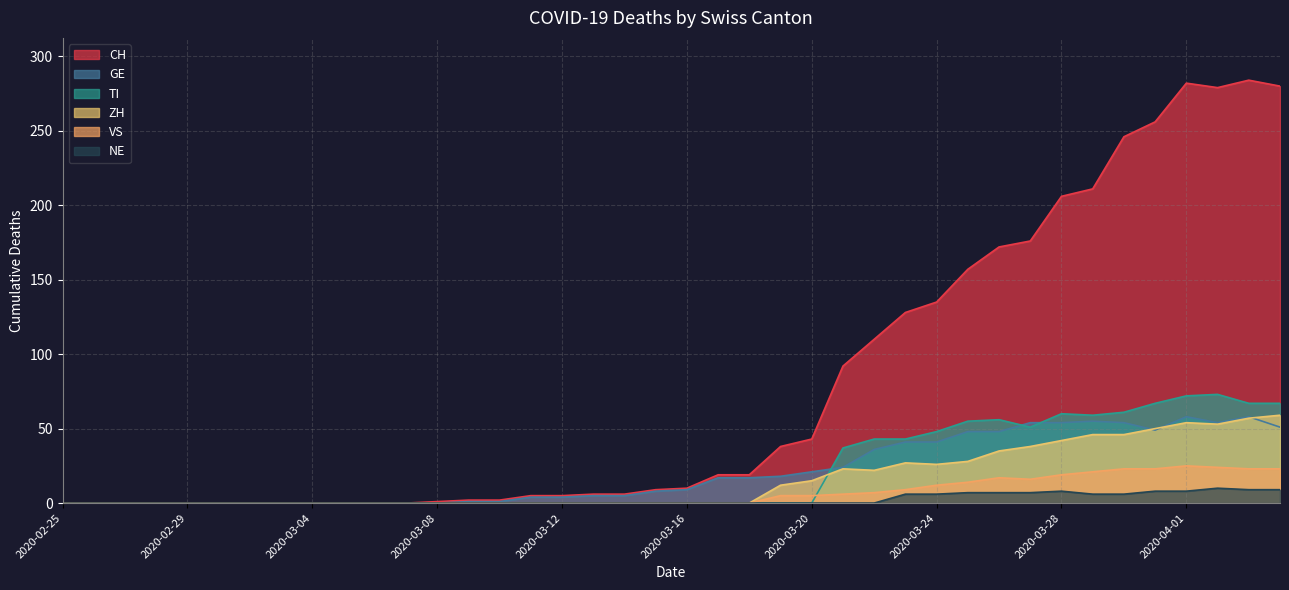

Reading left to right, extract all data points from this chart.

CH: 0	0	0	0	0	0	0	0	0	0	0	0	1	2	2	5	5	6	6	9	10	19	19	38	43	92	110	128	135	157	172	176	206	211	246	256	282	279	284	280
GE: 0	0	0	0	0	0	0	0	0	0	0	0	0	1	1	4	4	5	5	8	9	17	17	18	21	24	36	41	41	48	48	54	54	55	54	49	58	54	58	51
VS: 0	0	0	0	0	0	0	0	0	0	0	0	0	0	0	0	0	0	0	0	0	0	0	5	5	6	7	9	12	14	17	16	19	21	23	23	25	24	23	23
ZH: 0	0	0	0	0	0	0	0	0	0	0	0	0	0	0	0	0	0	0	0	0	0	0	12	15	23	22	27	26	28	35	38	42	46	46	50	54	53	57	59
TI: 0	0	0	0	0	0	0	0	0	0	0	0	0	0	0	0	0	0	0	0	0	0	0	0	0	37	43	43	48	55	56	51	60	59	61	67	72	73	67	67
NE: 0	0	0	0	0	0	0	0	0	0	0	0	0	0	0	0	0	0	0	0	0	0	0	0	0	0	0	6	6	7	7	7	8	6	6	8	8	10	9	9